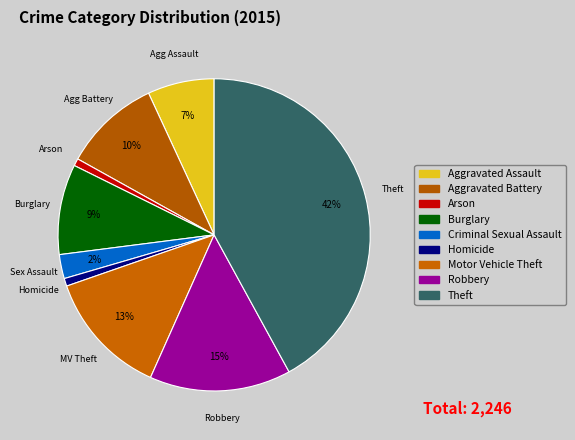

How many slices are in this pie chart?

9